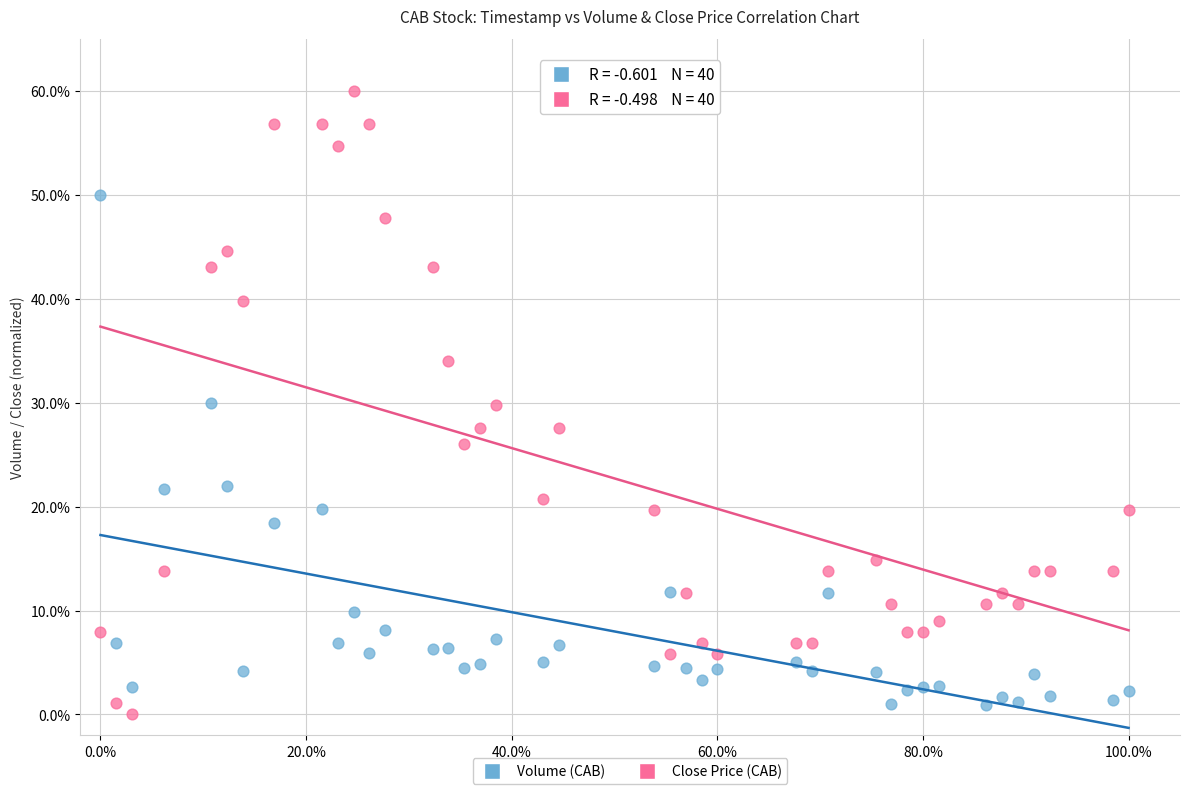

Which series contains the lowest Y value?

Close Price (CAB)